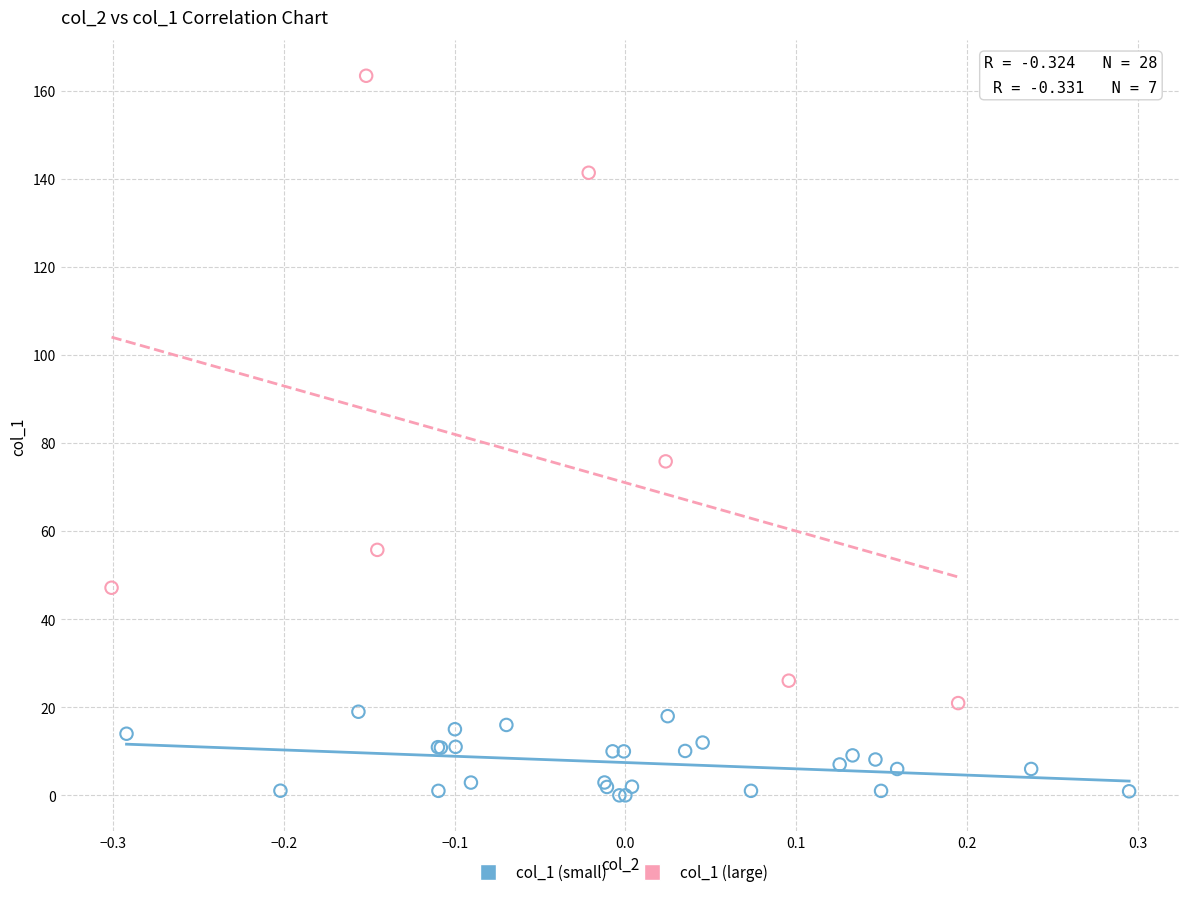

Which series contains the lowest Y value?

col_1 (small)